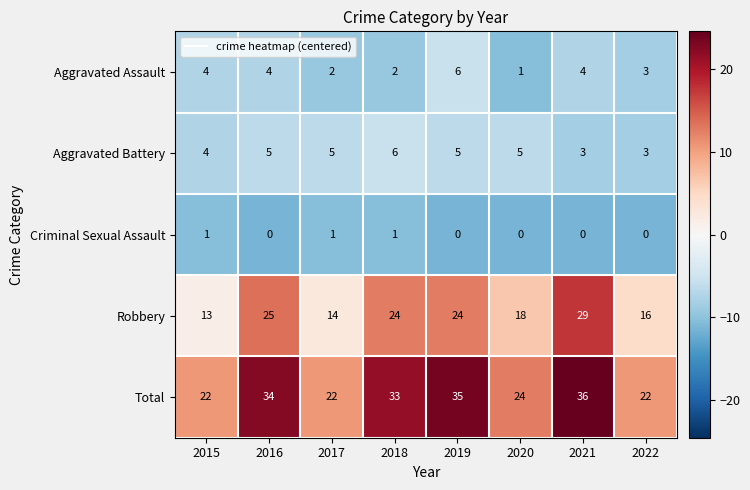

At how many categories does at least one series exceed 9?

8